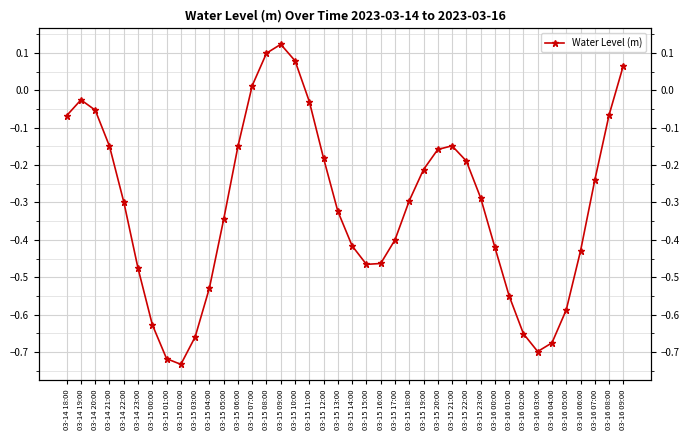

What is the sum of the values at 03-15 11:00 and 03-15 14:00?

-0.4